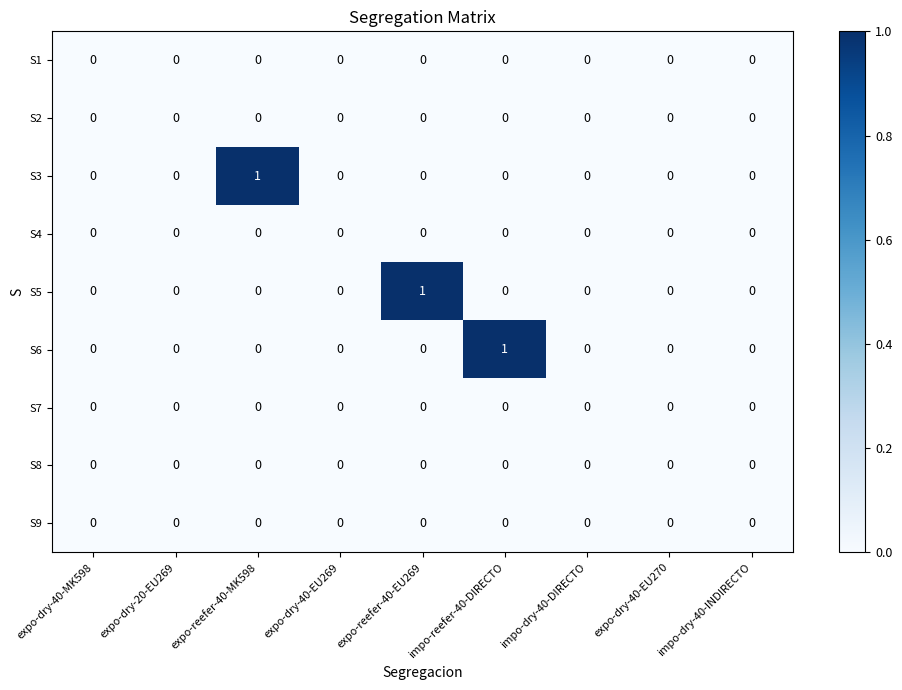

The S5 series shows 0 at expo-dry-20-EU269. True or false?

True